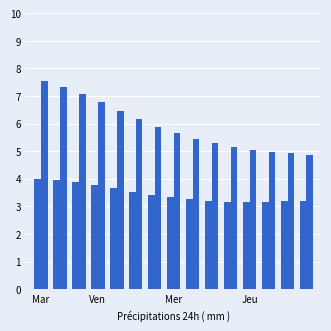

Does the chart contain stacked bars?

No